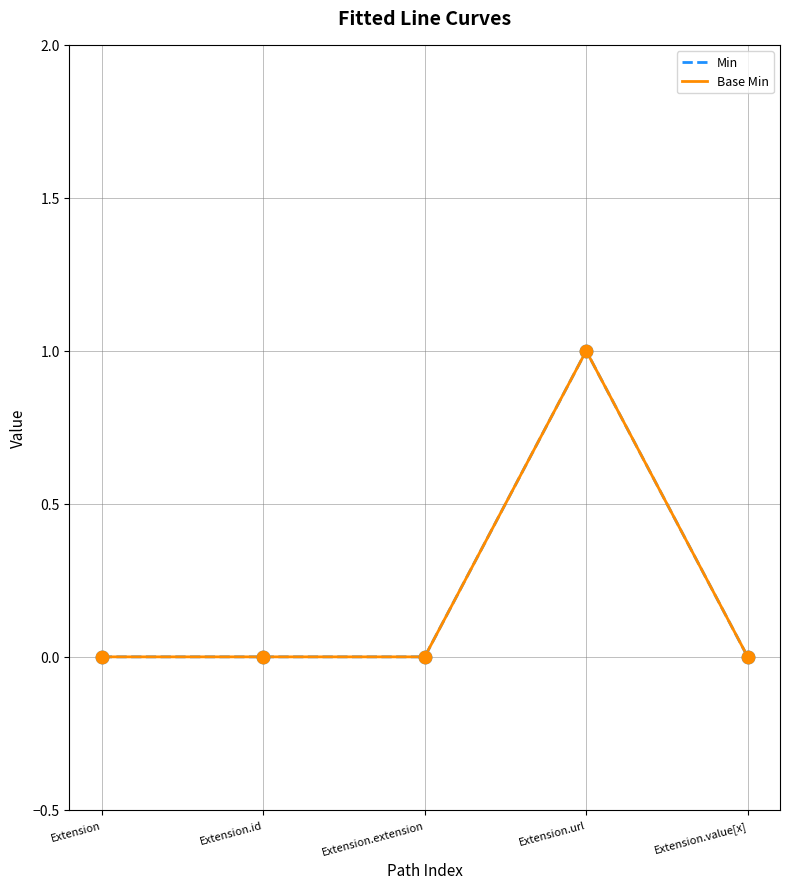

What are all the series names shown in the legend?

Min, Base Min